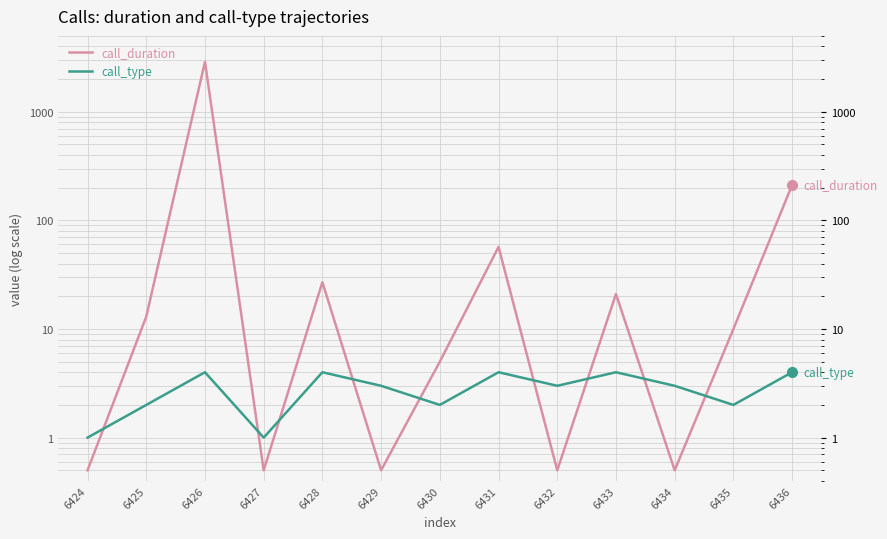

At how many categories does at least one series exceed 1333?

1